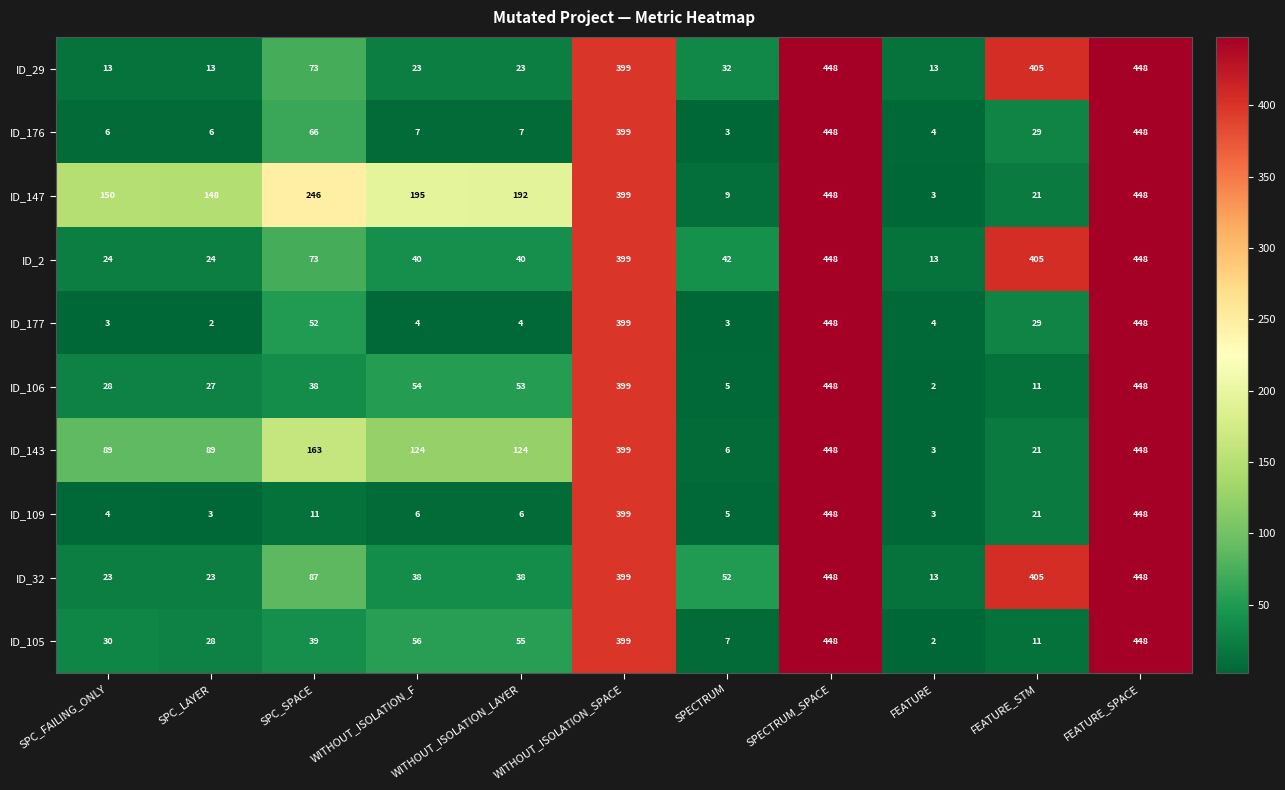

Where is ID_177 nearest to the value 225?

SPC_SPACE